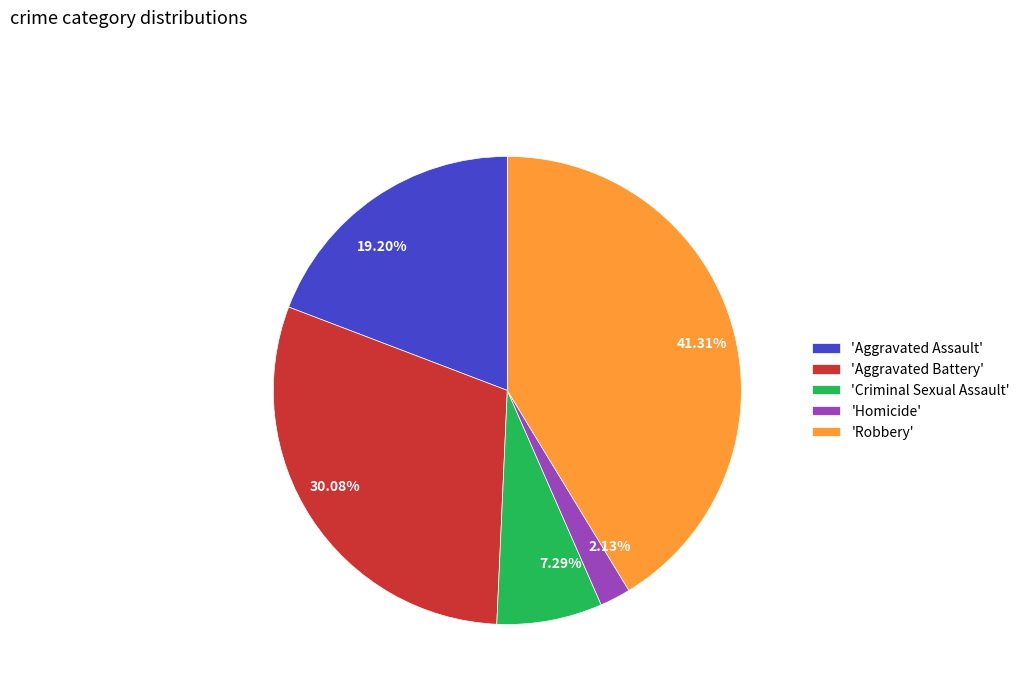

Do 2.13% and 30.08% together represent more than half of the pie?

No